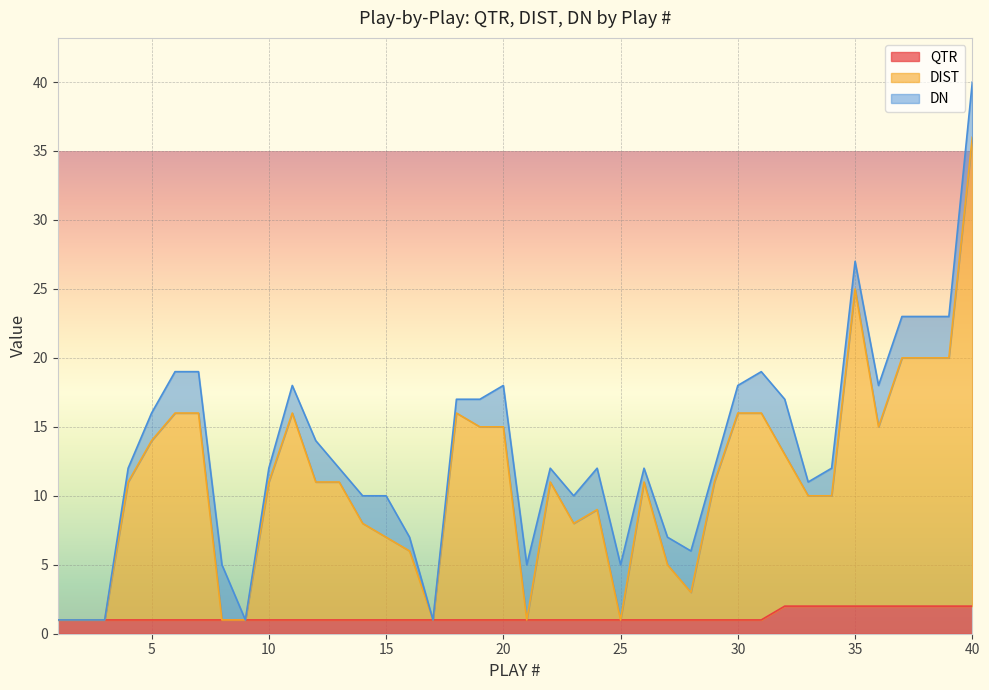

Which category has the highest value in the DIST series?

40